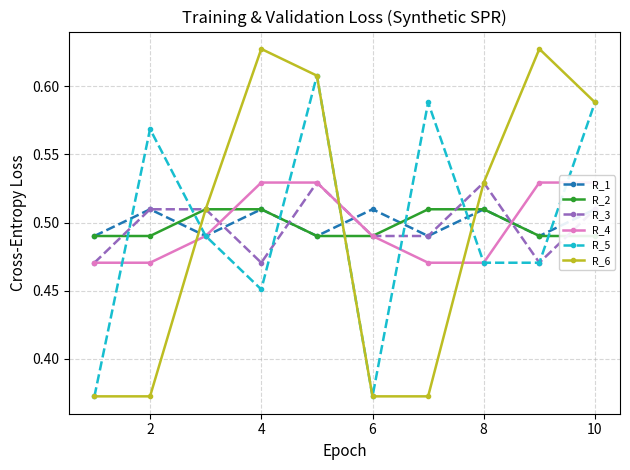

What is the maximum value shown in the chart?

0.6